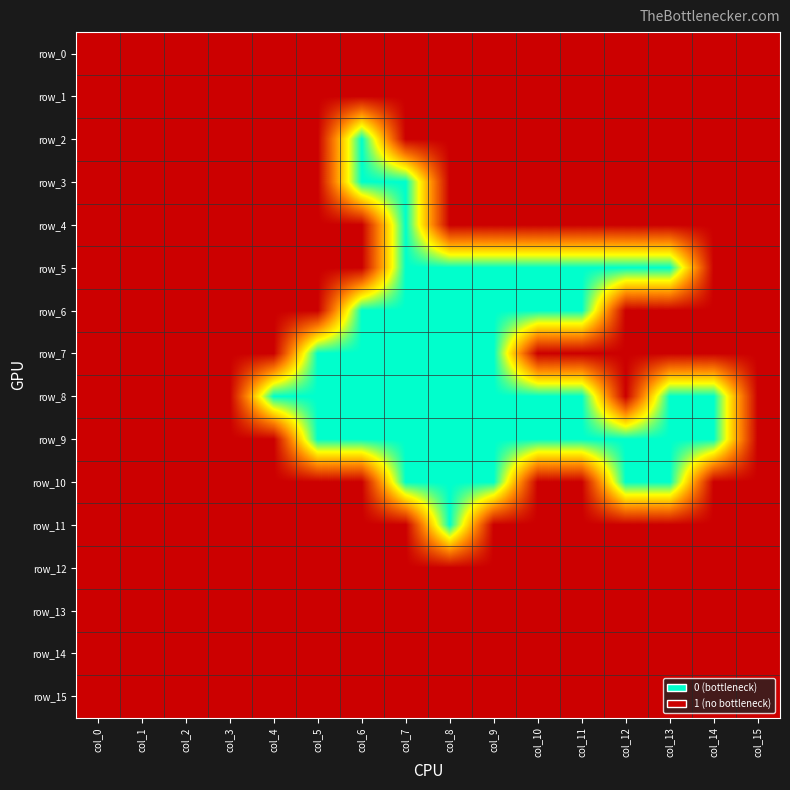

What is the difference between the maximum and minimum values in the row_11 series?

1